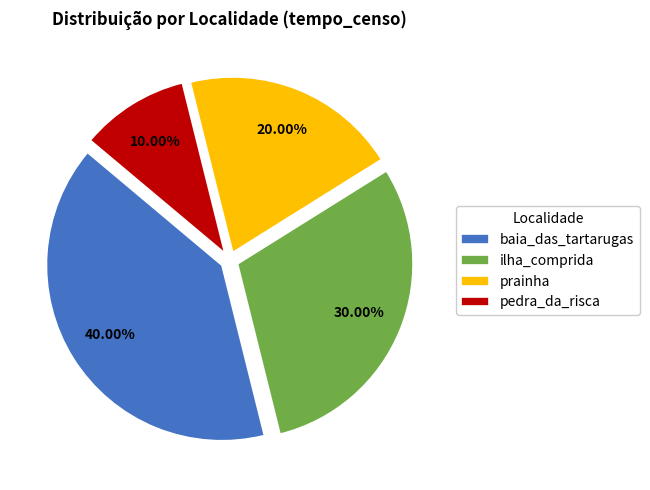

To the nearest percent, what is the average slice percentage?

25%